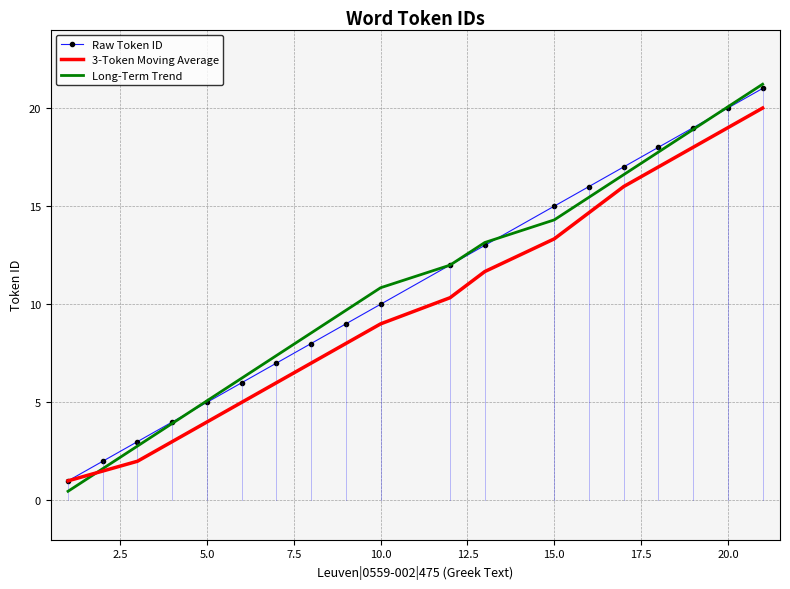

Which series has the largest range (max minus min)?

Long-Term Trend